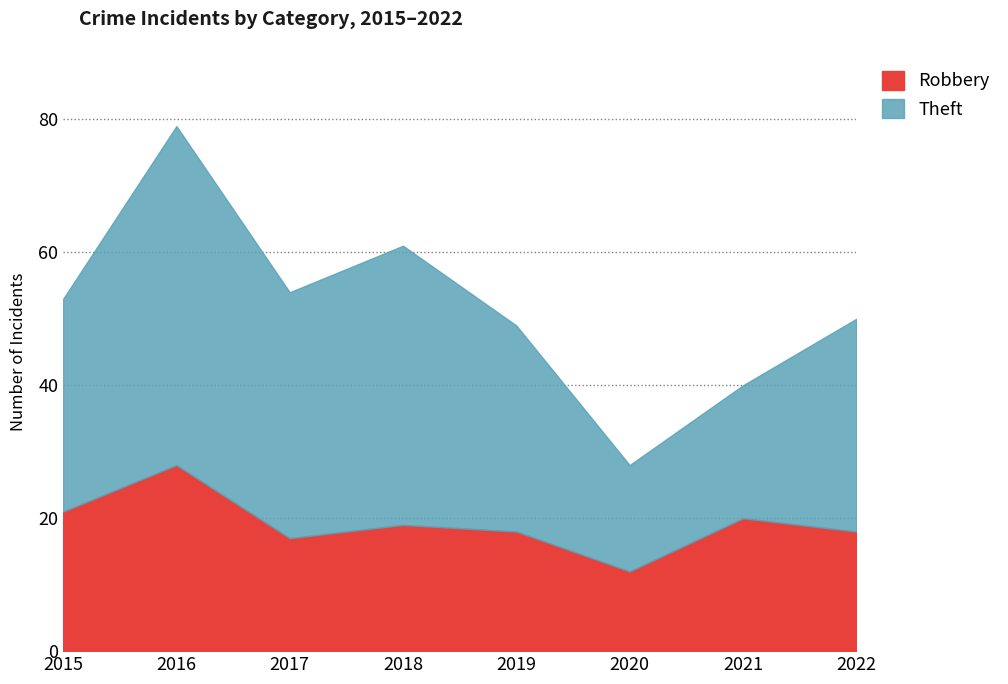

At how many categories does at least one series exceed 41?

2